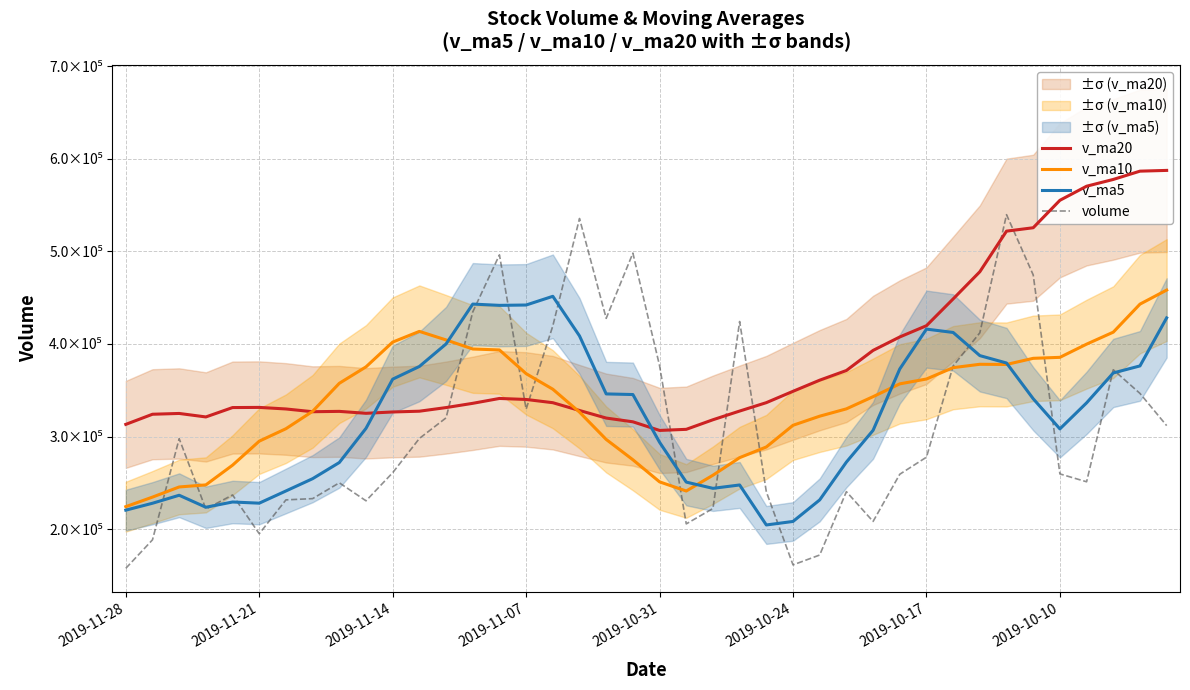

The volume series shows 427659.0 at 18. True or false?

True